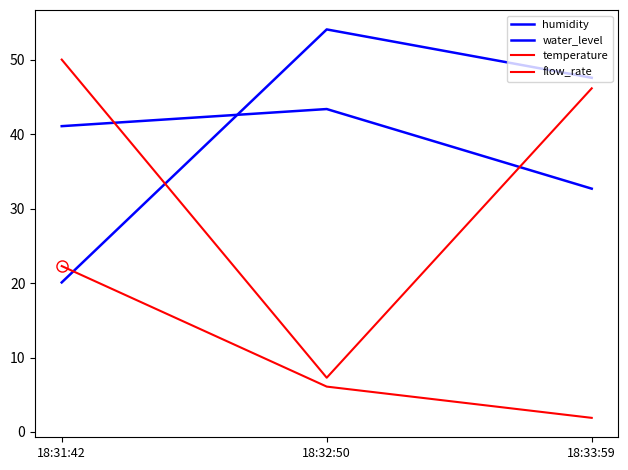

Reading left to right, extract all data points from this chart.

humidity: 18:31:42=41.1	18:32:50=43.4	18:33:59=32.7
water_level: 18:31:42=20.1	18:32:50=54.1	18:33:59=47.6
temperature: 18:31:42=22.3	18:32:50=6.1	18:33:59=1.9
flow_rate: 18:31:42=50.0	18:32:50=7.3	18:33:59=46.2